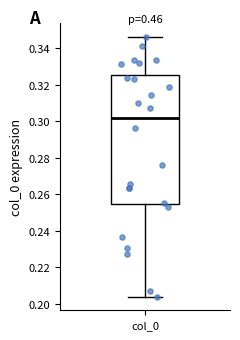

Read this box plot against the y-axis: the position of the median line, the range covered by the box, and the ends of both whiskers. The values are not printed on the chart, so give them approximately, as read against the axis.

median 0.302, box 0.254 to 0.326, whiskers 0.204 to 0.346